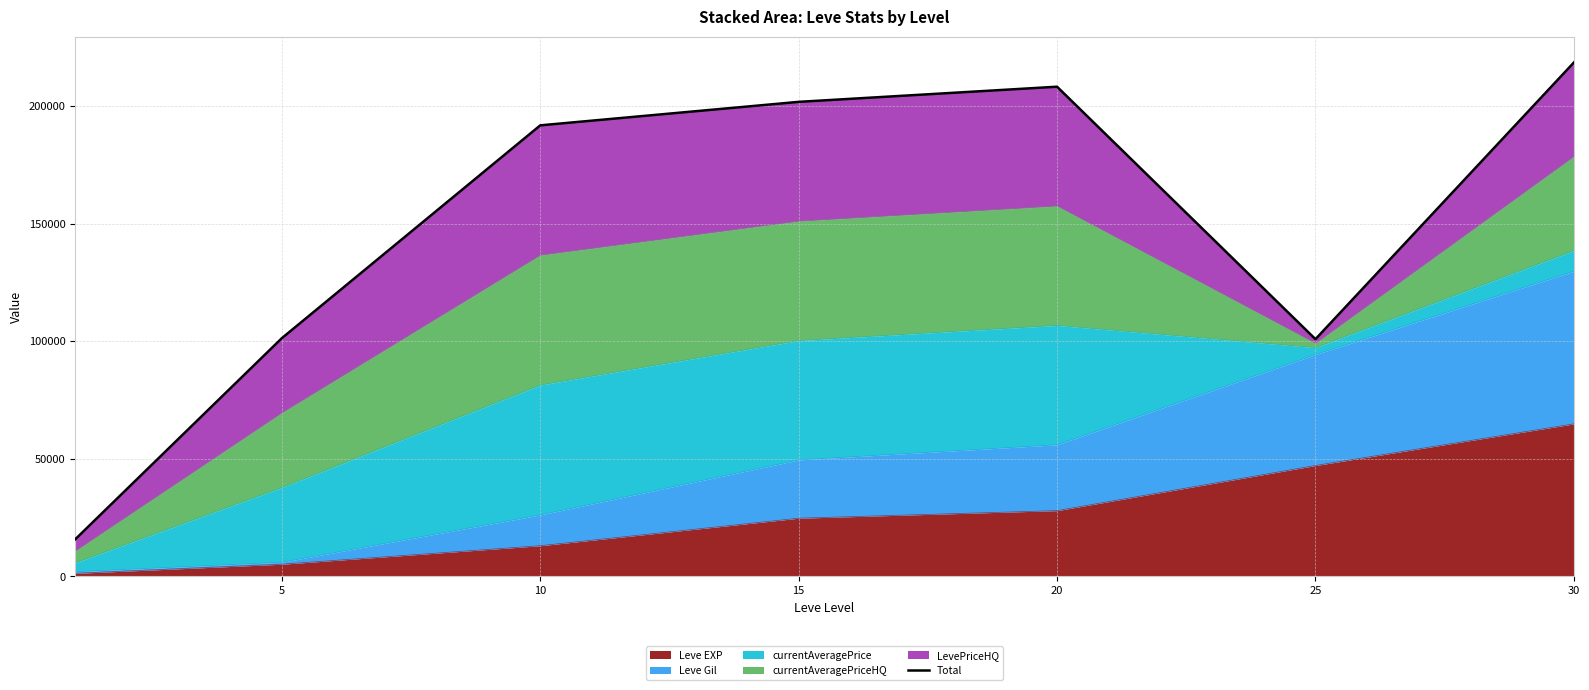

The value of Leve EXP at 30 is 111178. True or false?

False